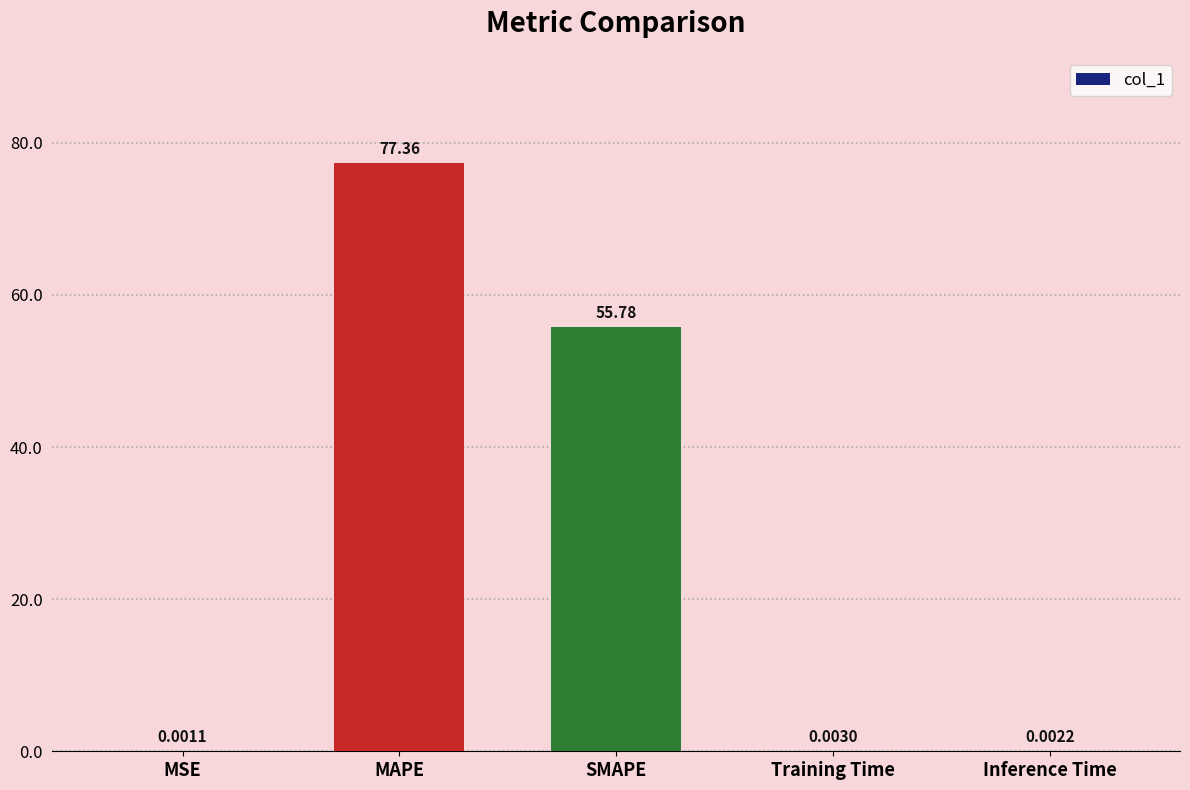

What is the change in value from MAPE to Training Time?

-77.4